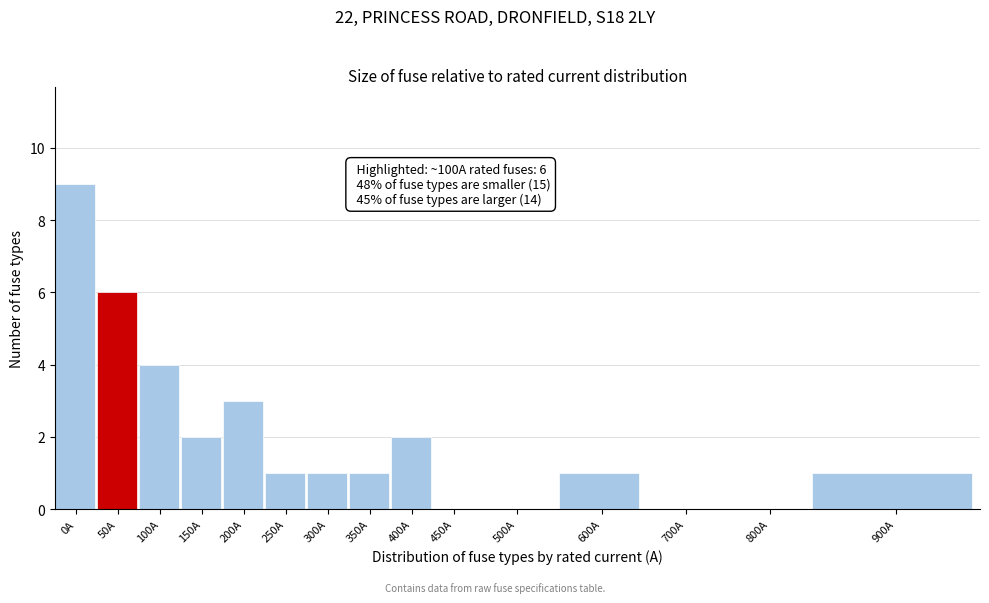

Reading left to right, list all the values displayed in this chart.

0A=9	50A=6	100A=4	150A=2	200A=3	250A=1	300A=1	350A=1	400A=2	450A=0	500A=0	600A=1	700A=0	800A=0	900A=1